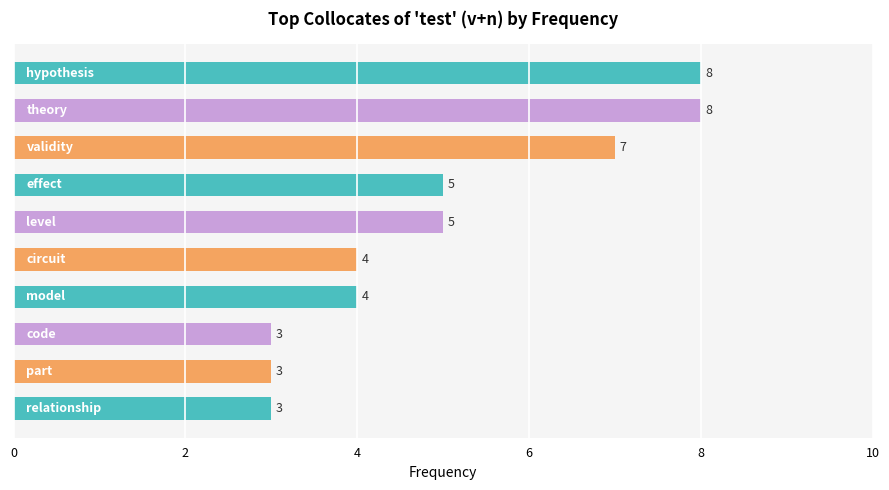

What is the greatest value displayed?

8